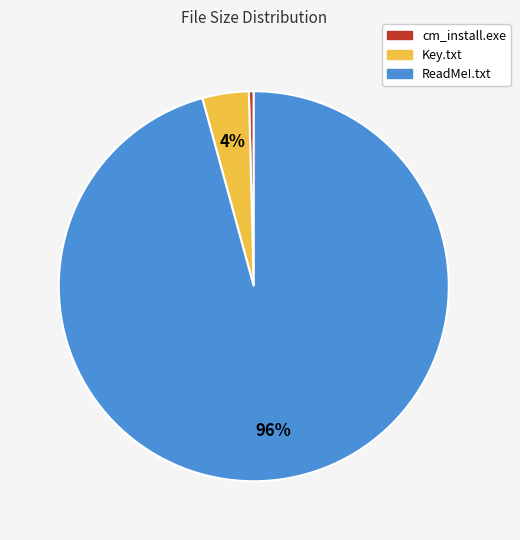

Which category has the biggest portion of the pie?

ReadMe!.txt